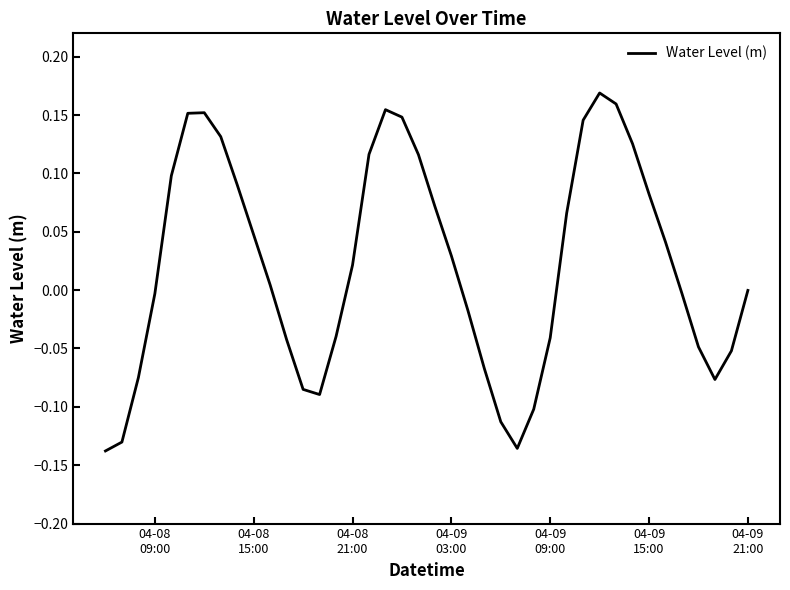

What is the difference between the maximum and minimum values?

0.3